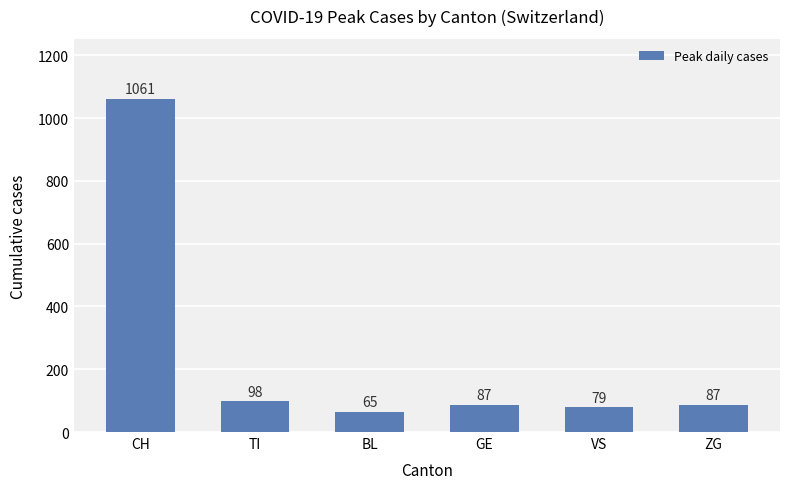

What is the maximum value shown in the chart?

1061